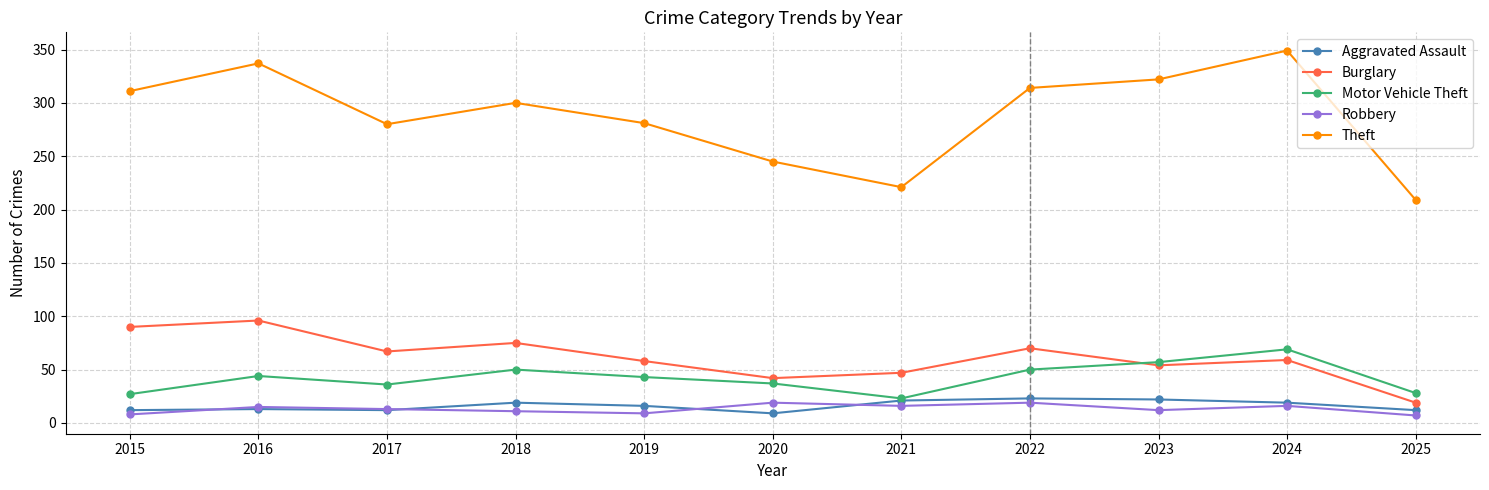

Is the value of Aggravated Assault at 2016 greater than the value of Theft at 2020?

No